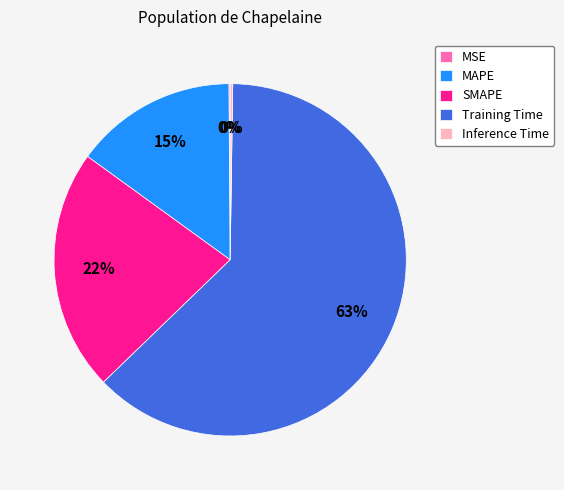

Do Training Time and SMAPE together represent more than half of the pie?

Yes